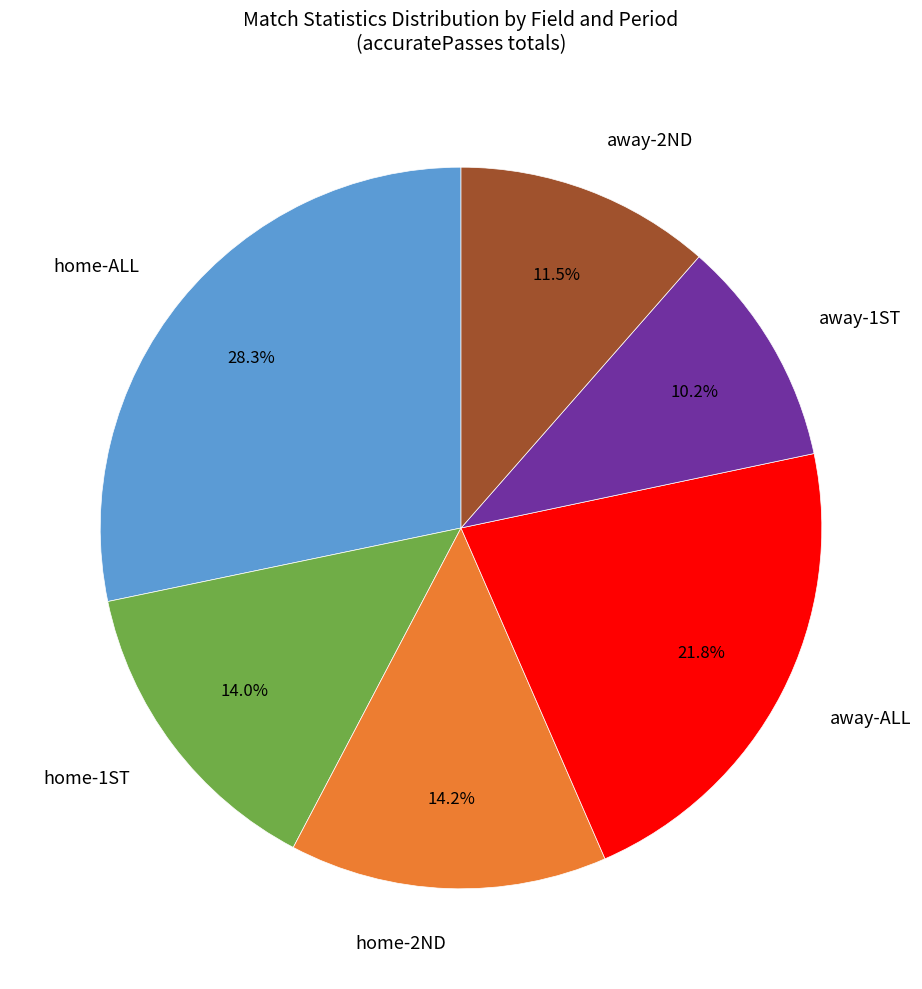

Which category has the biggest portion of the pie?

home-ALL